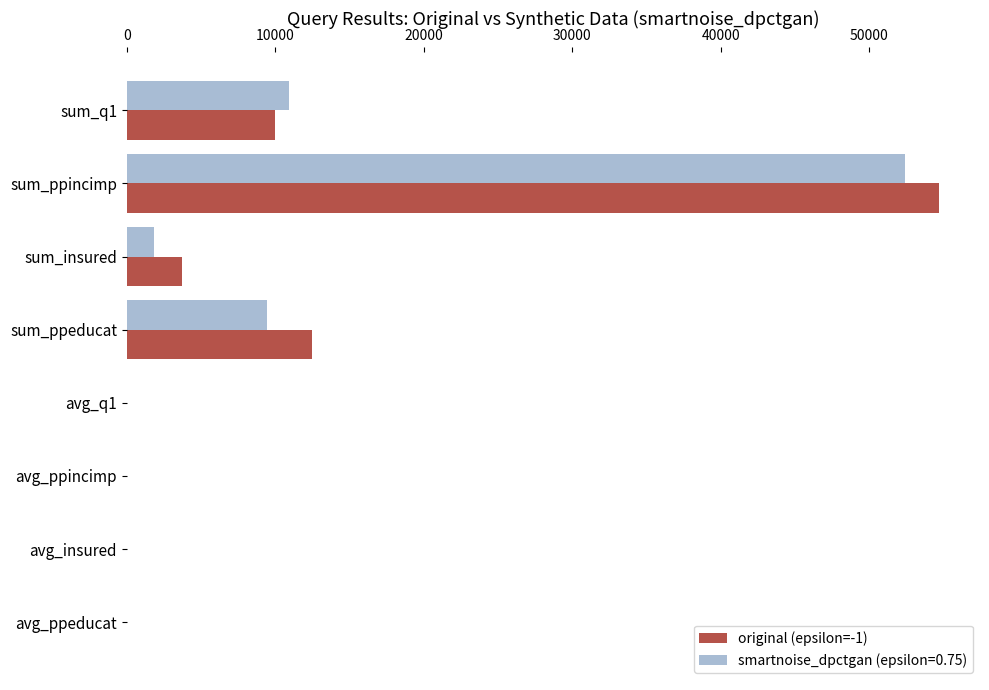

What is the maximum value for original (epsilon=-1)?

54719.0